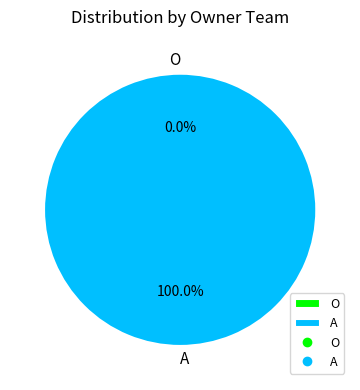

What is the total percentage of O and A?

100.0%